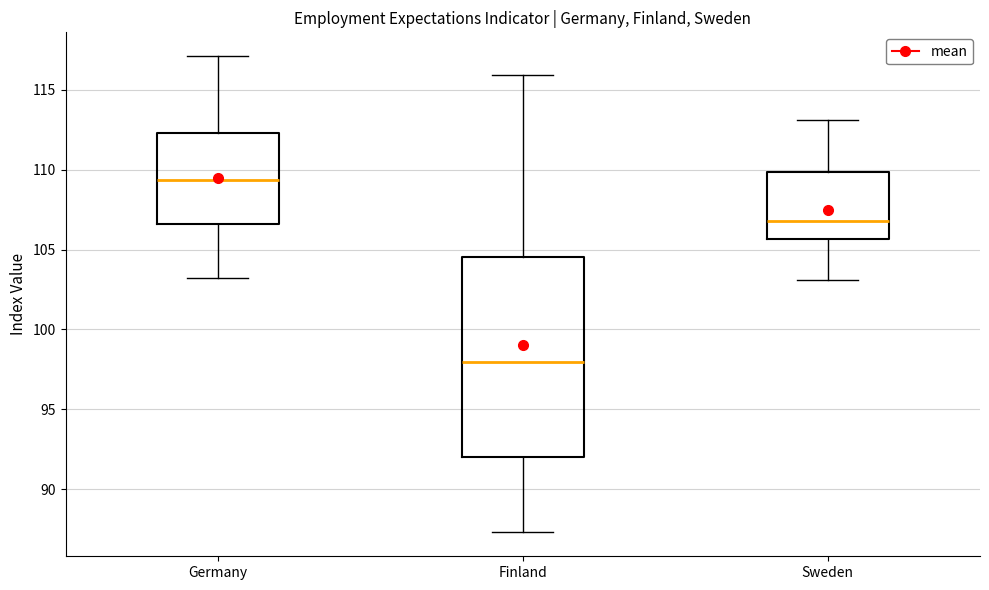

Which box is the tallest, from its lower edge to its upper edge?

Finland